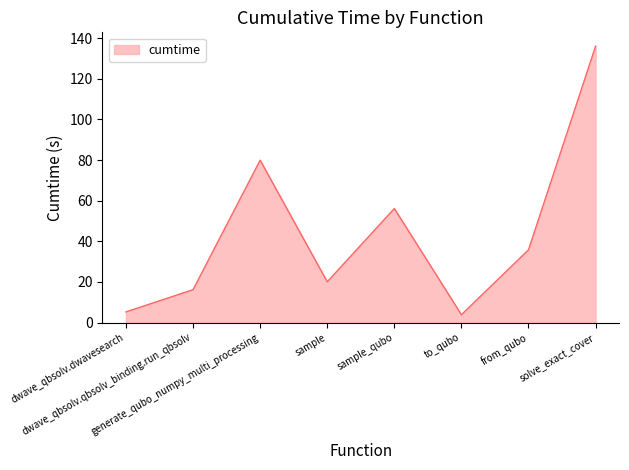

Does the chart display data point markers on the line(s)?

No